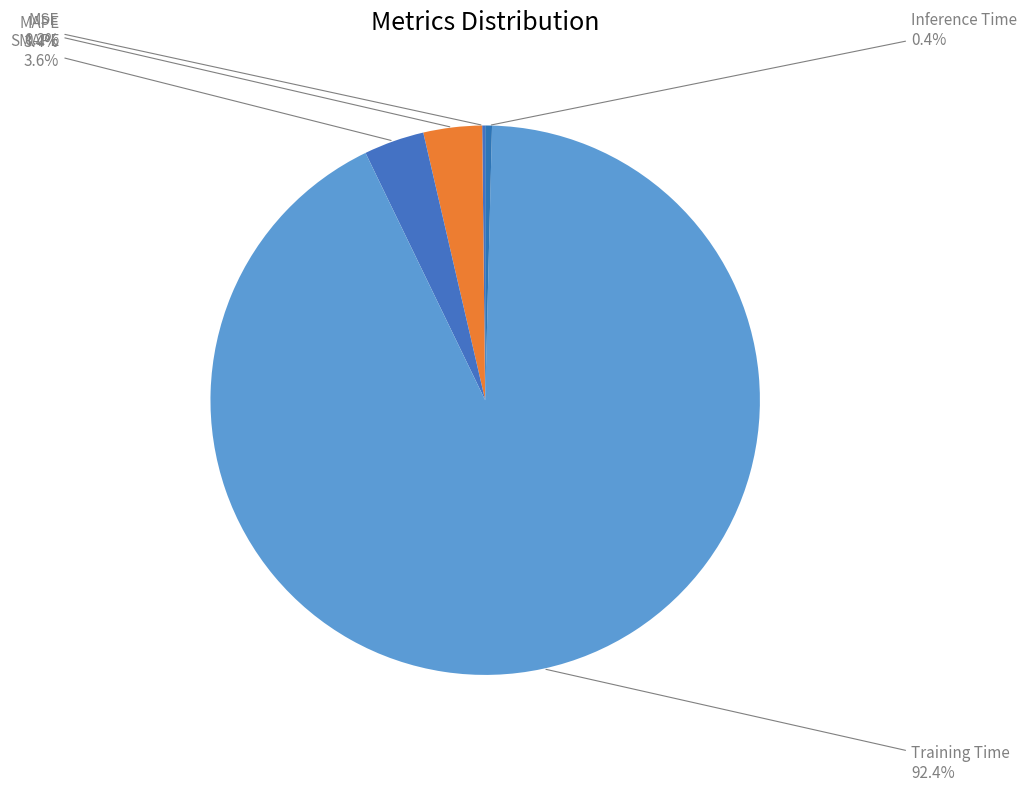

What is the total percentage of Training Time and Inference Time?

92.8%